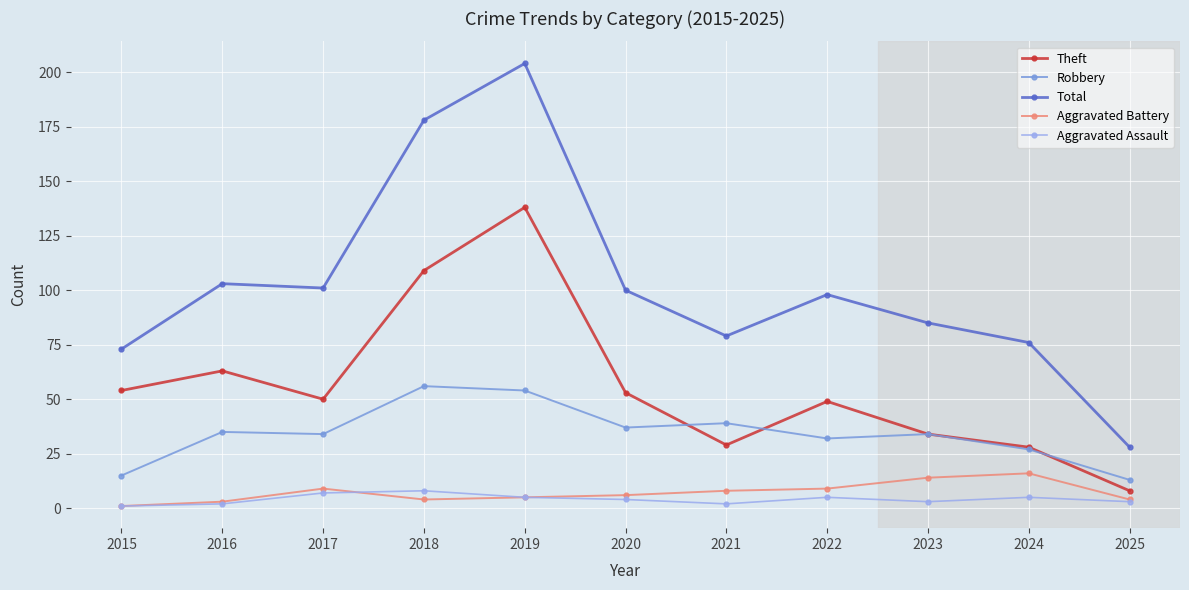

True or false: Aggravated Battery has more than 1 interior local peaks.

True